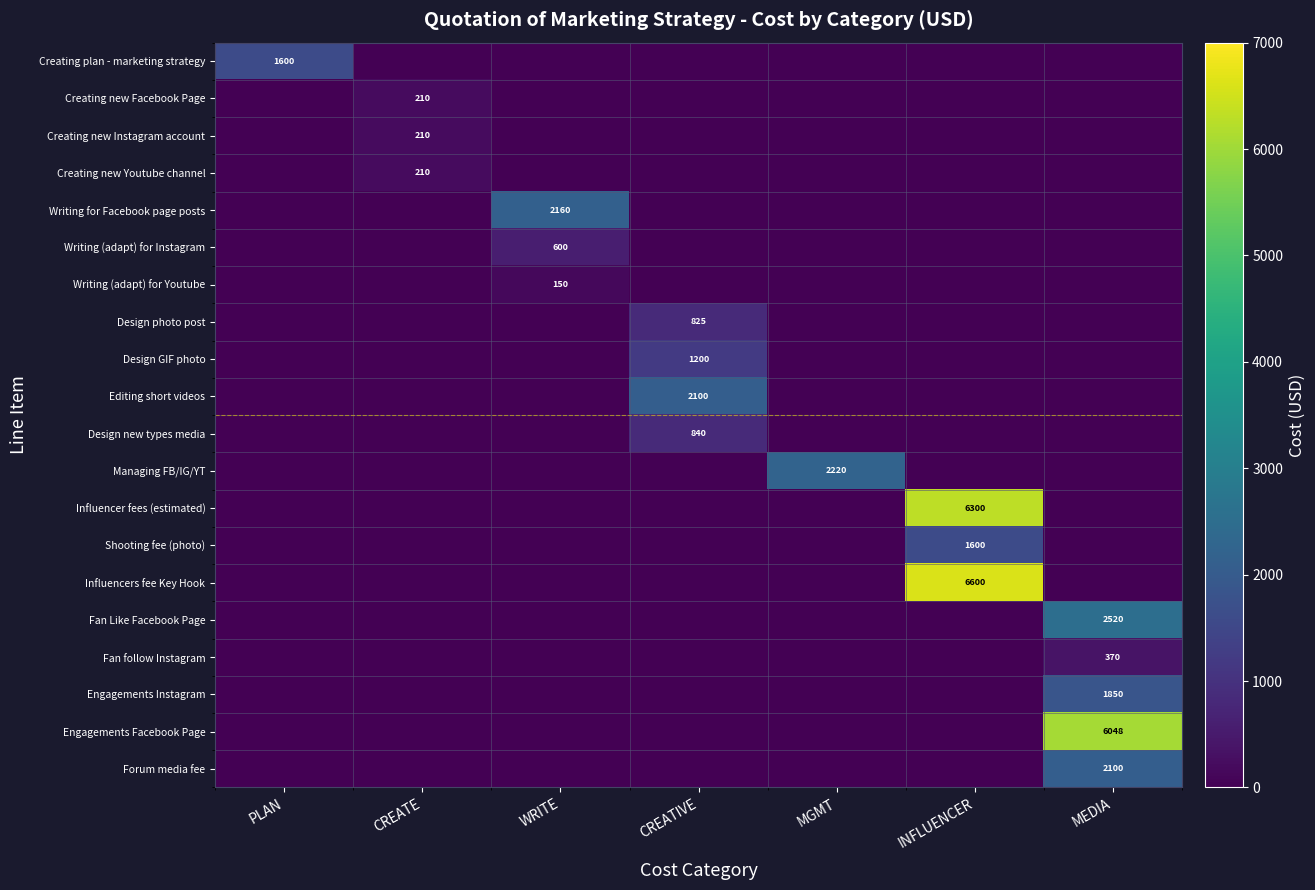

What is the spread (max minus min) of values at PLAN?

1600